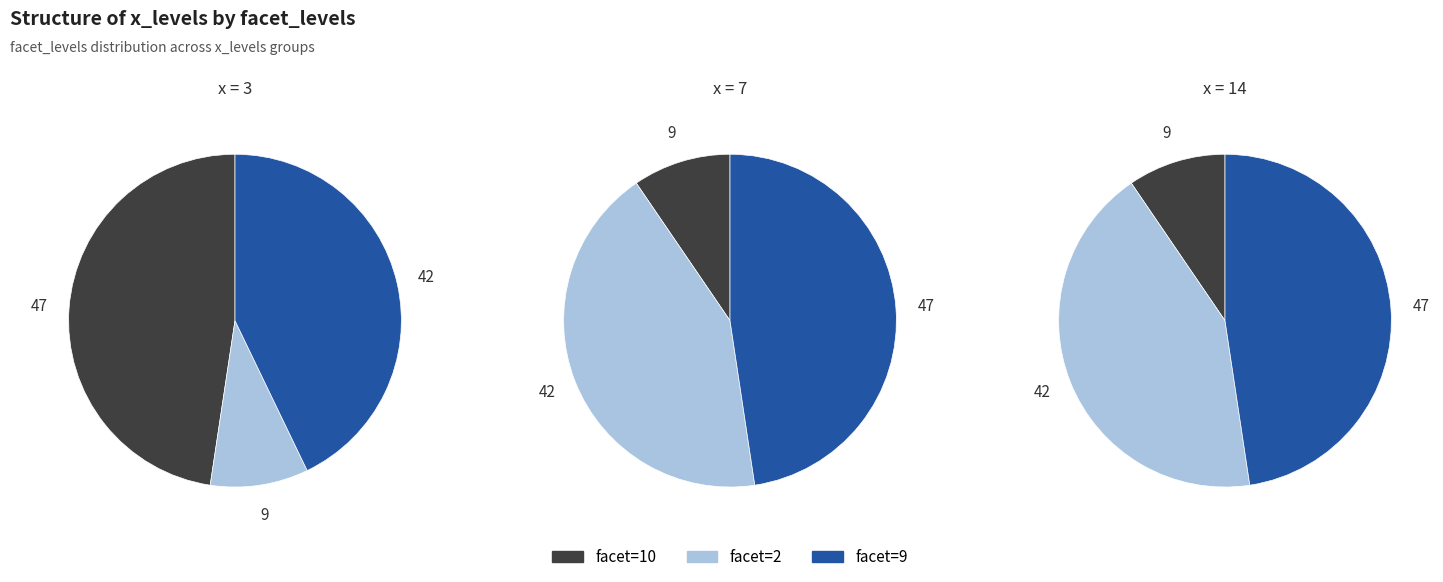

Does 3 account for over 50% of the chart?

No